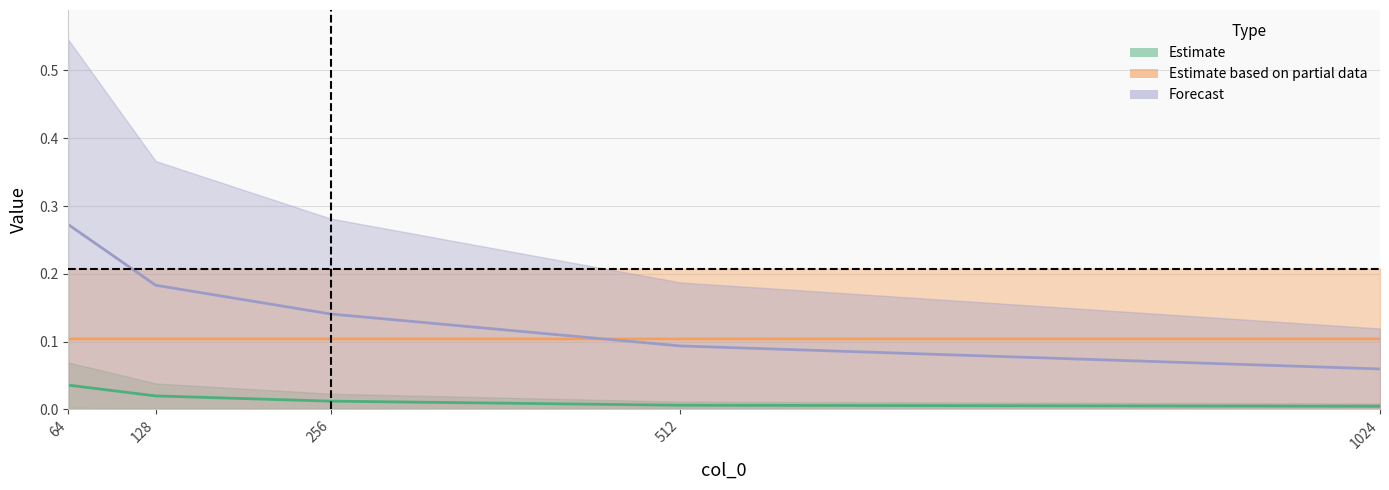

How many interior local valleys does the col_4 series have?

2